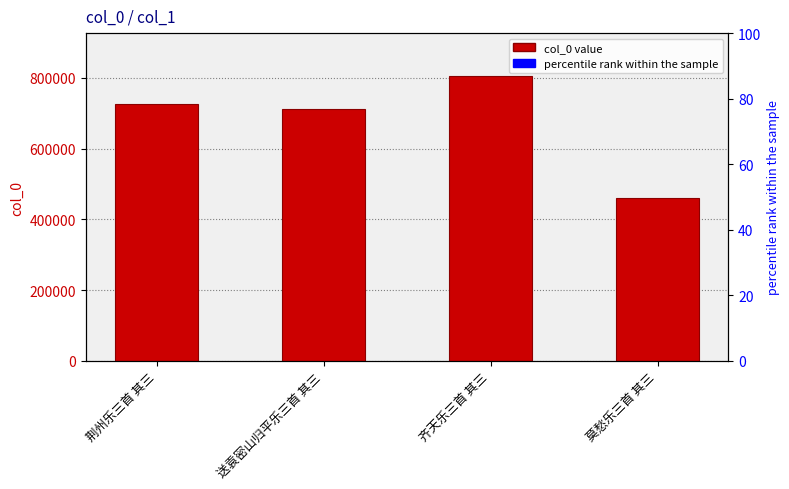

Which has a higher value, 齐天乐三首 其三 or 送袁密山归平乐三首 其三?

齐天乐三首 其三